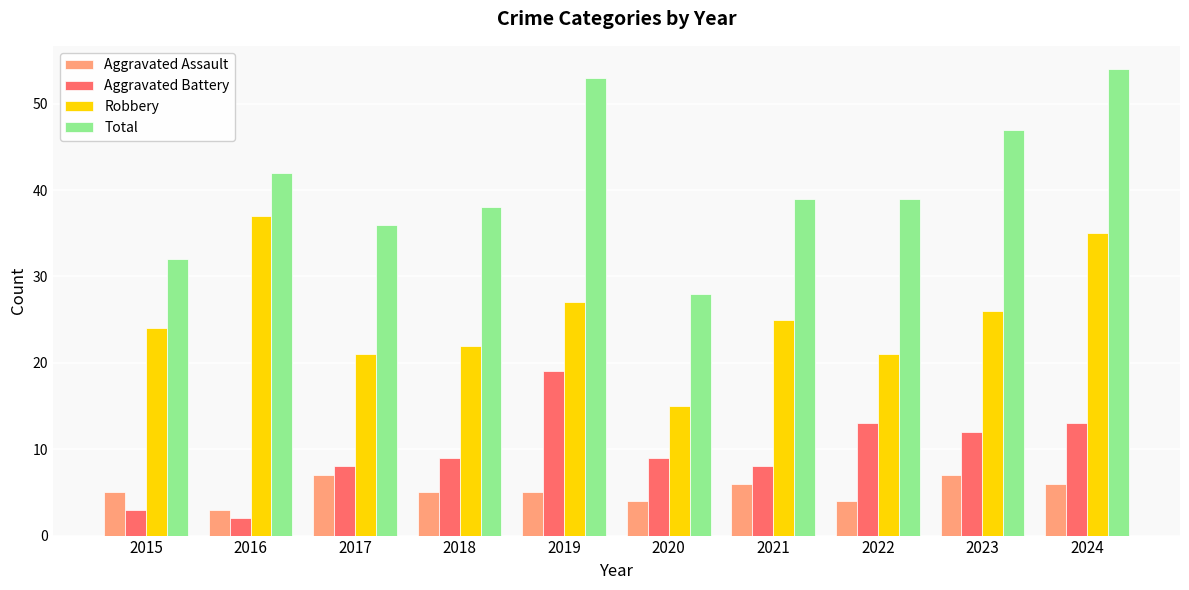

How many categories are shown in the chart?

10